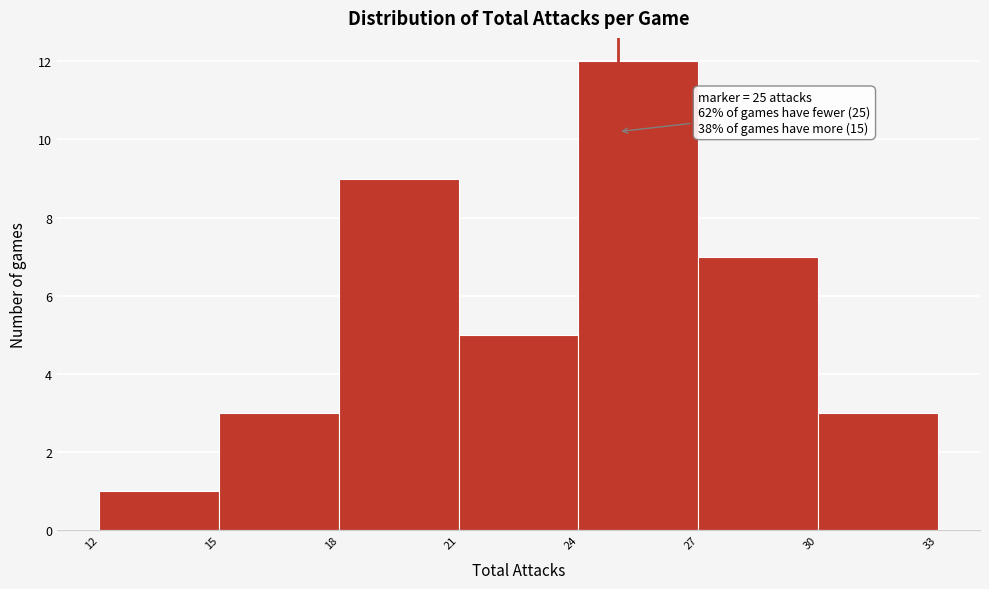

Over which range of the x-axis is the bar tallest?

24 to 27